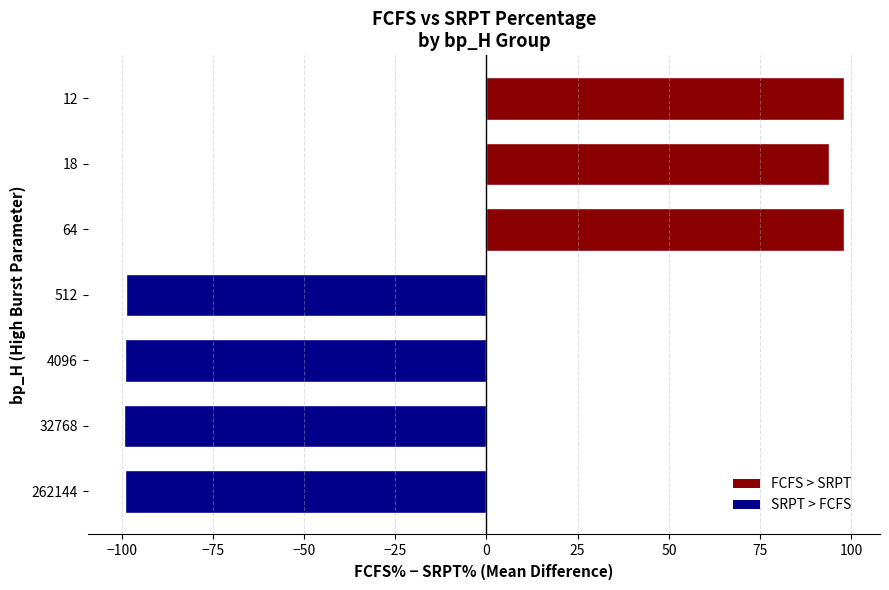

What is the smallest value displayed?

-99.4